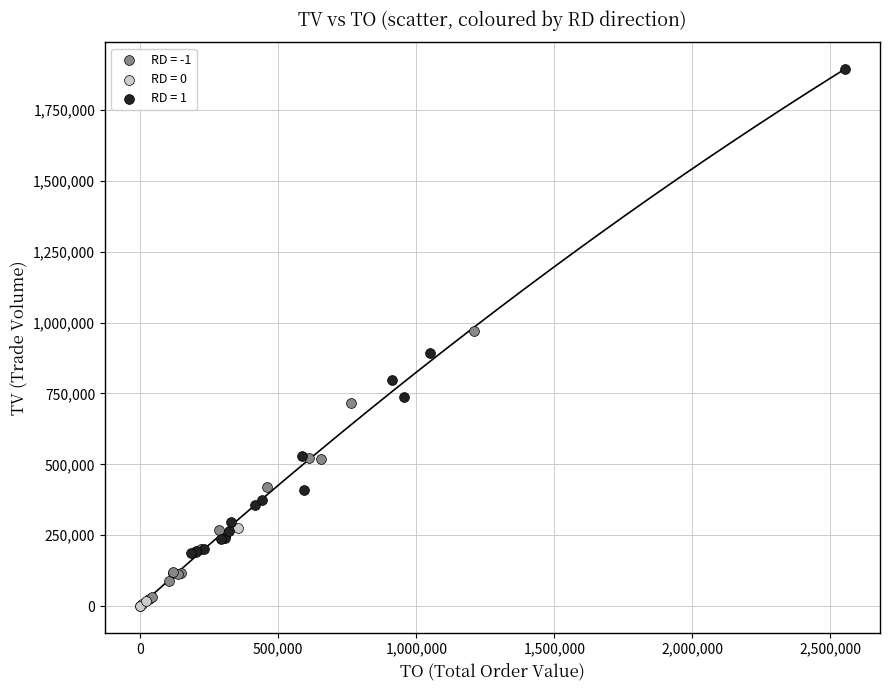

Which series contains the highest Y value?

RD = 1